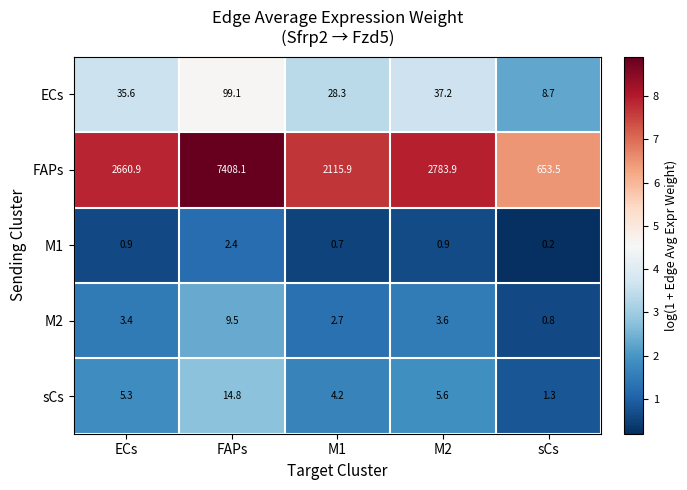

Which series has the widest spread of values?

FAPs